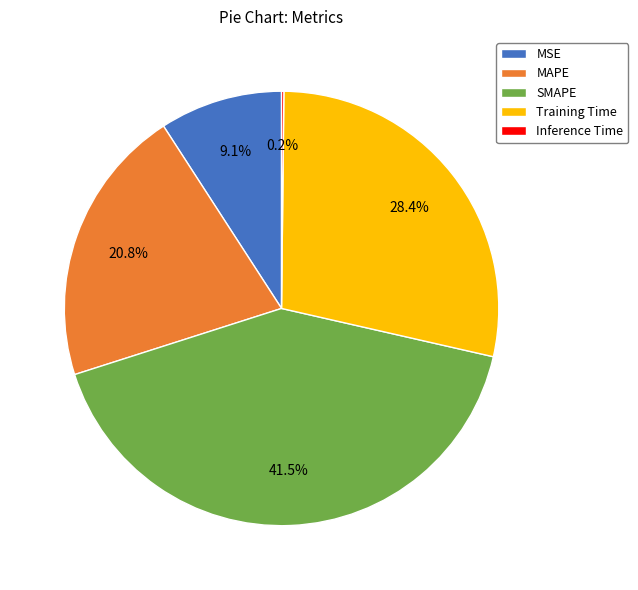

Is SMAPE the majority of the pie?

No